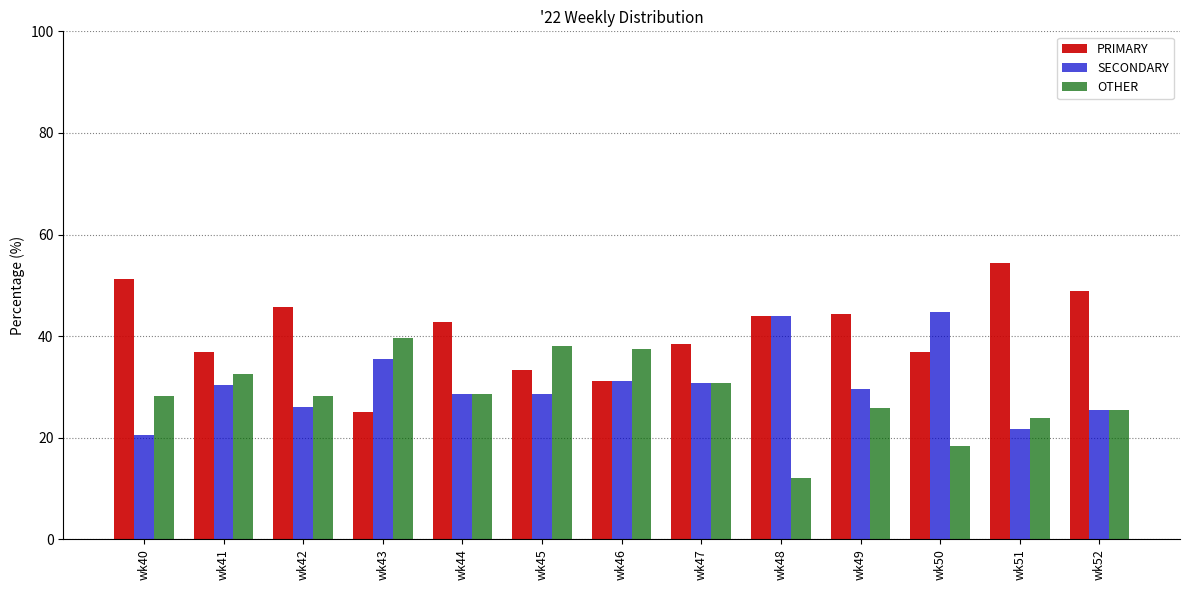

Rank the series by their maximum value, from highest to lowest.

PRIMARY, SECONDARY, OTHER